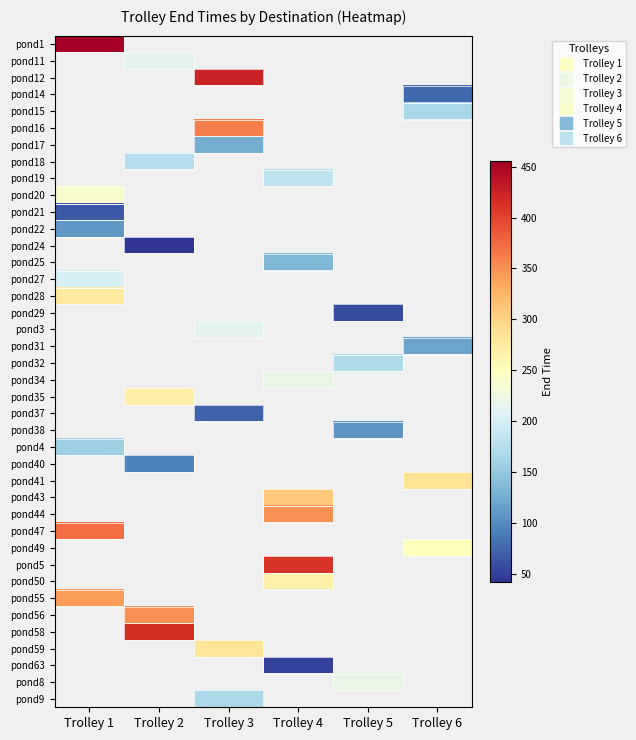

Rank the series by their maximum value, from lowest to highest.

pond21, pond1, pond11, pond12, pond14, pond15, pond16, pond17, pond18, pond19, pond22, pond4, pond27, pond20, pond24, pond25, pond28, pond29, pond3, pond31, pond32, pond34, pond35, pond37, pond38, pond40, pond41, pond43, pond44, pond55, pond47, pond49, pond5, pond50, pond56, pond58, pond59, pond63, pond8, pond9